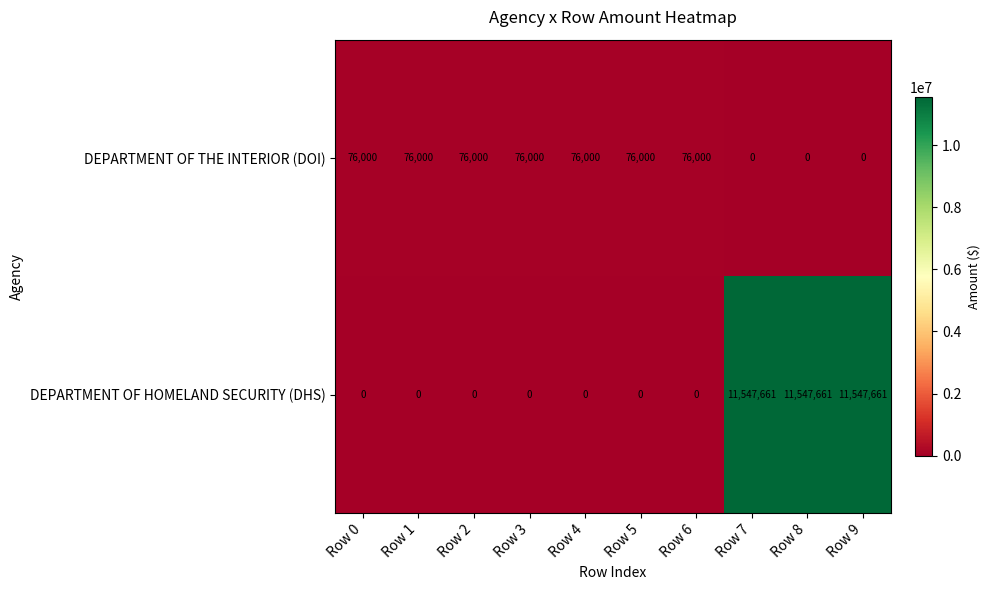

Reading left to right, list all the values displayed in this chart.

DEPARTMENT OF THE INTERIOR (DOI): 76000	76000	76000	76000	76000	76000	76000	0	0	0
DEPARTMENT OF HOMELAND SECURITY (DHS): 0	0	0	0	0	0	0	11547661	11547661	11547661